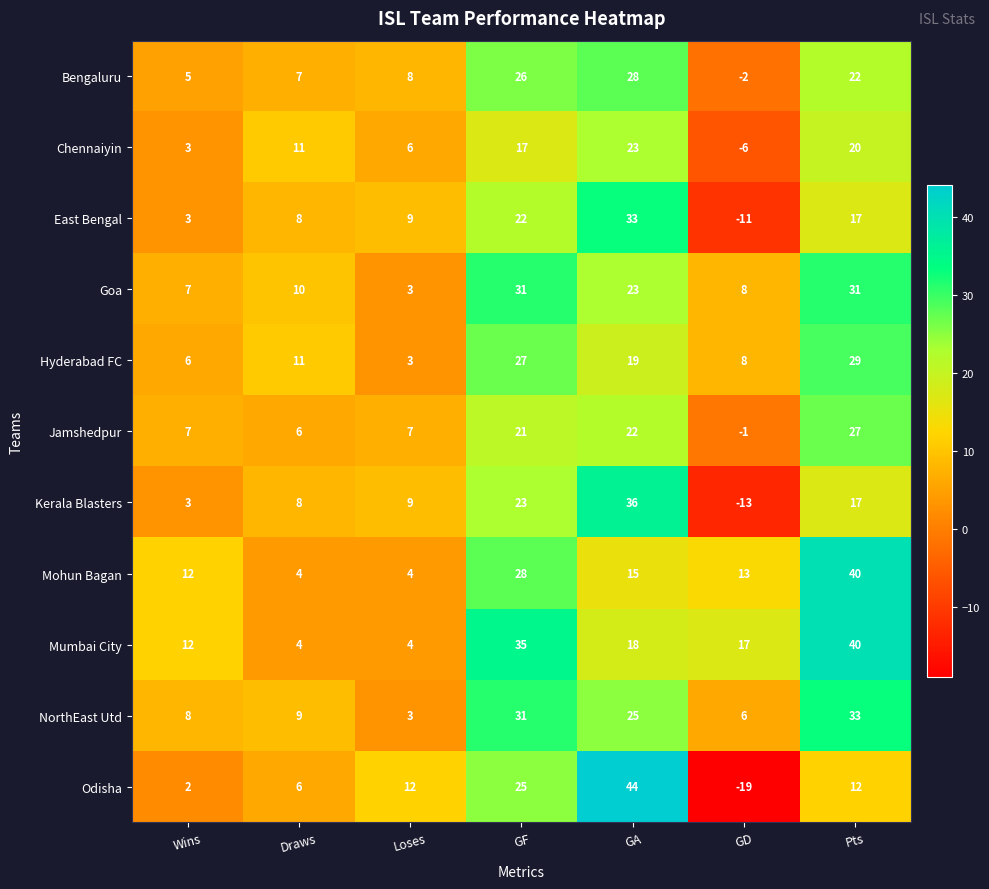

Where is Mohun Bagan nearest to the value 22?

GF